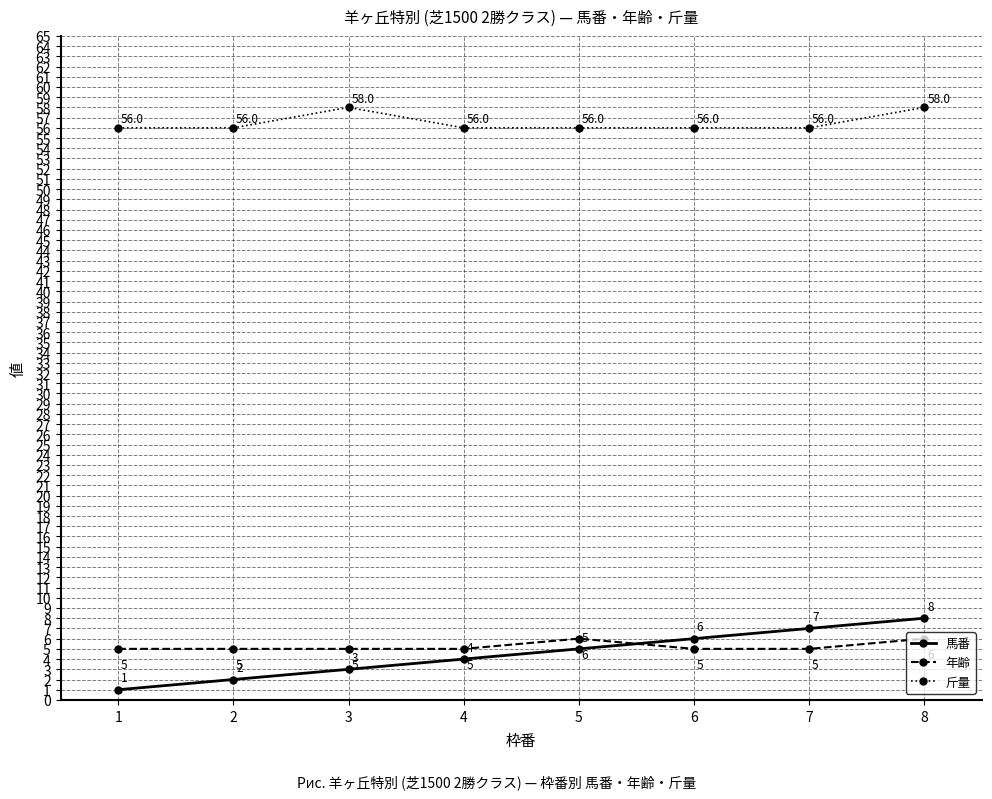

List the series in order of their peak value, highest first.

斤量, 馬番, 年齢